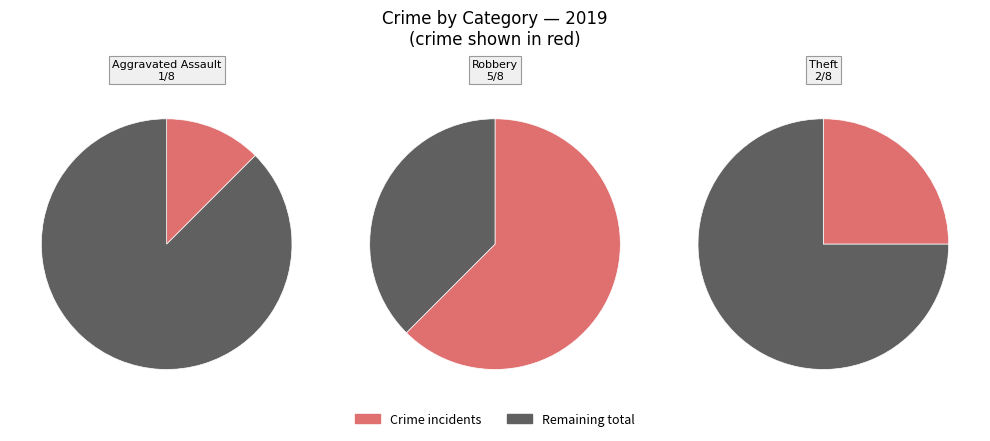

True or false: Robbery accounts for 62% of the total.

True